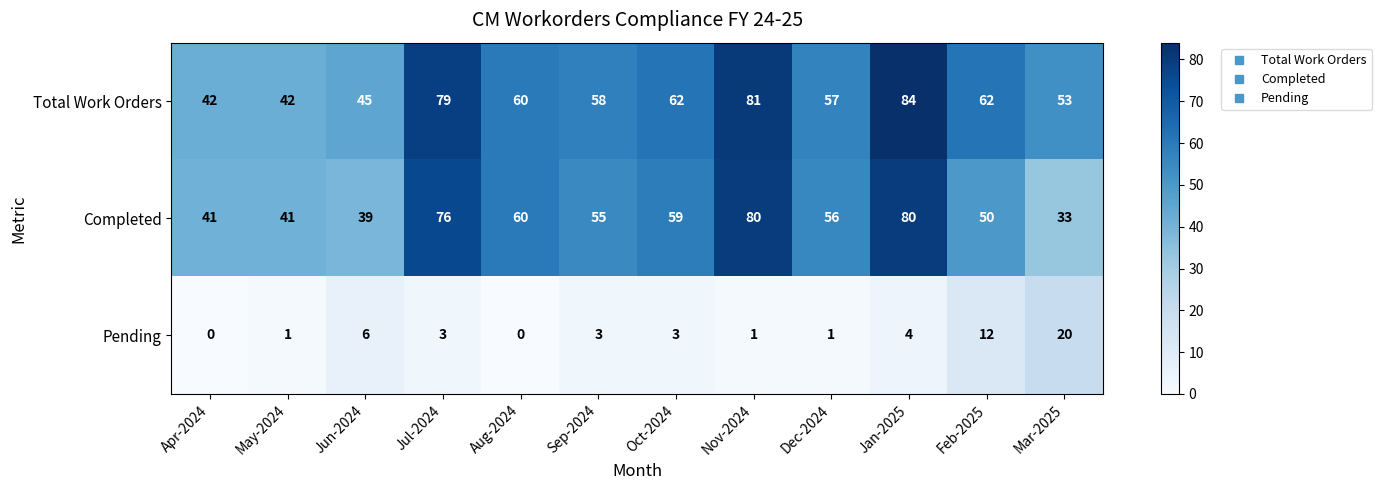

What is the difference between the second highest and second lowest values in the Completed series?

41